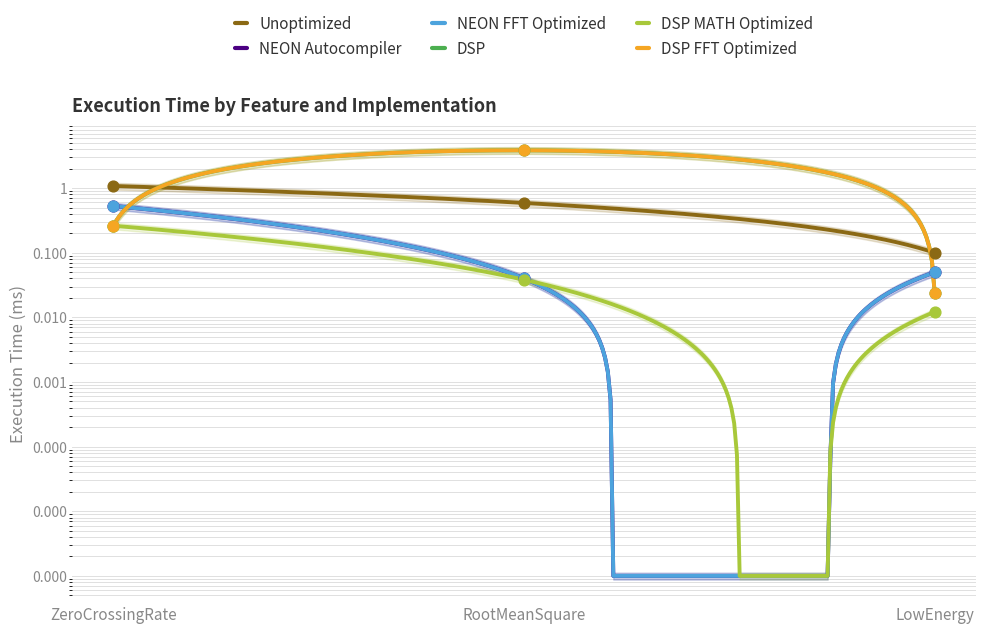

What are all the series names shown in the legend?

Unoptimized, NEON Autocompiler, NEON FFT Optimized, DSP, DSP MATH Optimized, DSP FFT Optimized